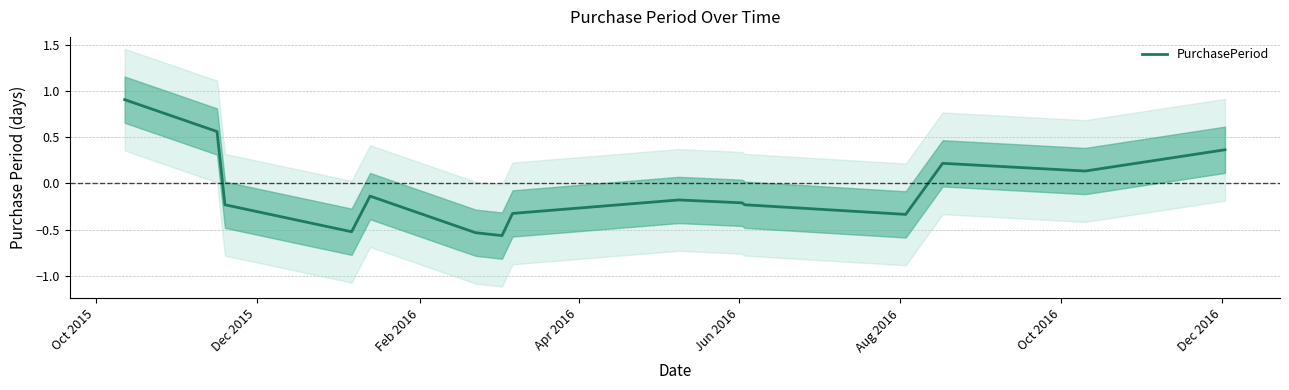

What position from the left is Jun 2016?

5